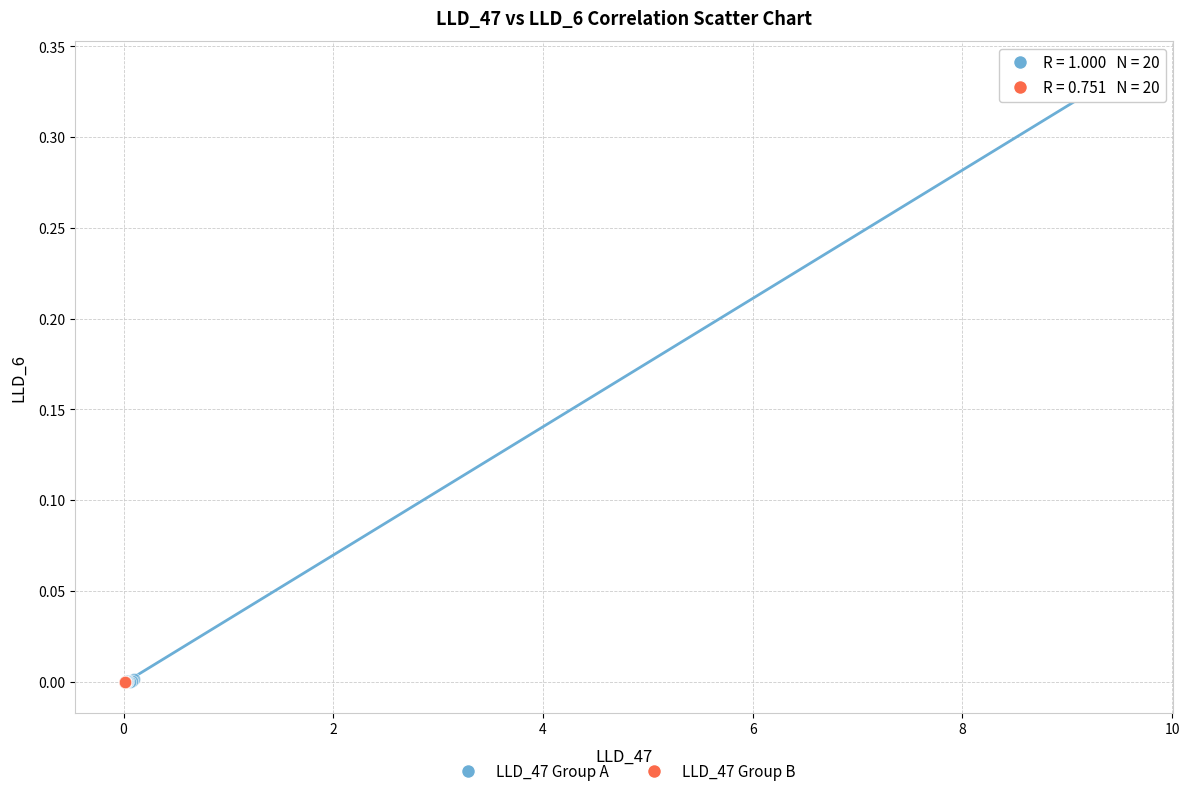

What are all the series names shown in the legend?

LLD_47 Group A, LLD_47 Group B